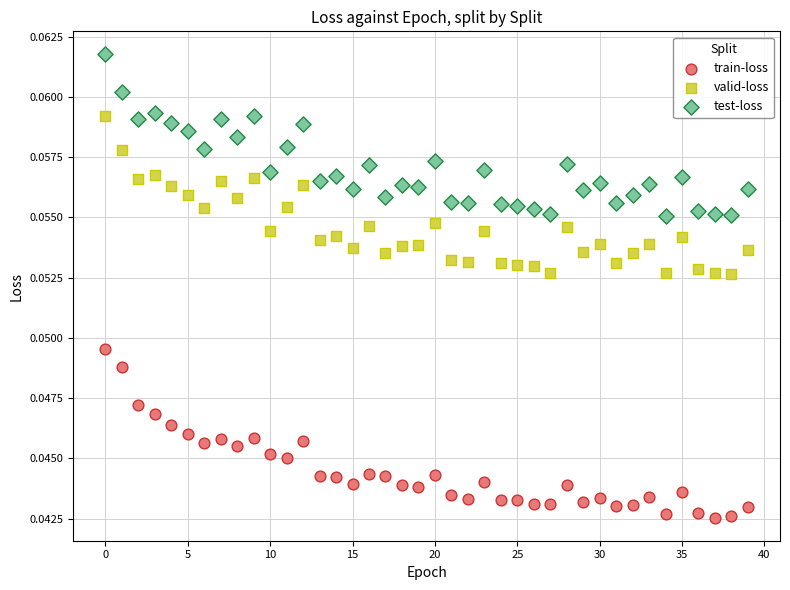

Which series reaches the minimum Y coordinate?

train-loss